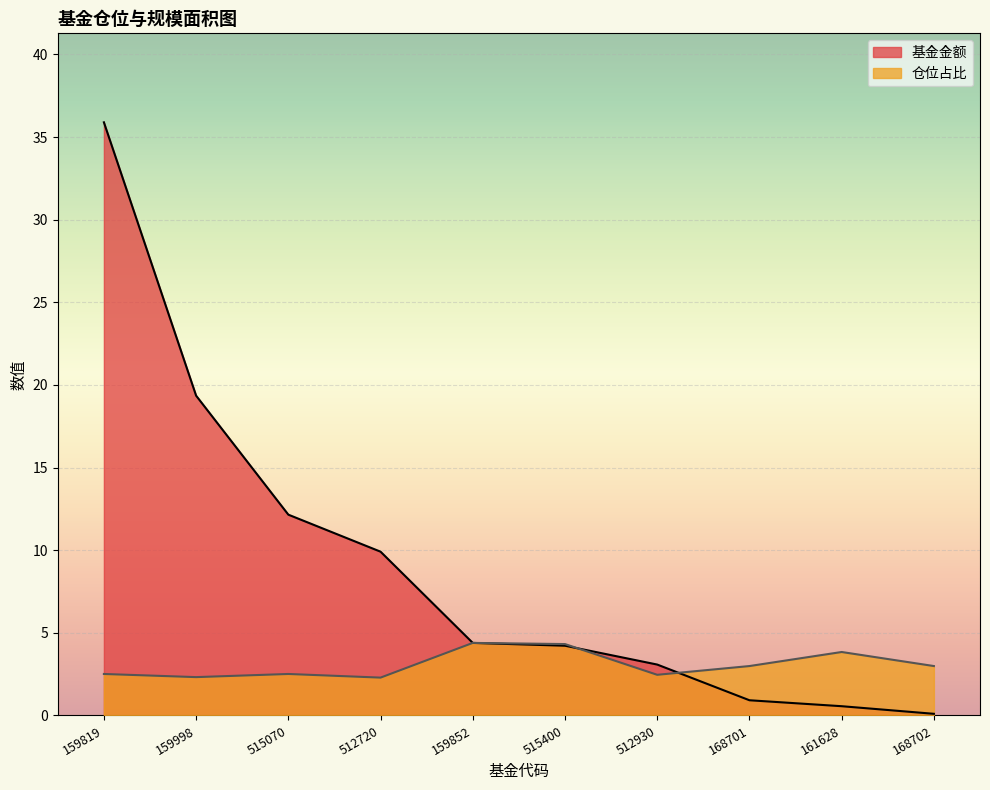

What is the sum of the 基金金额 values at 515070 and 159819?

48.0